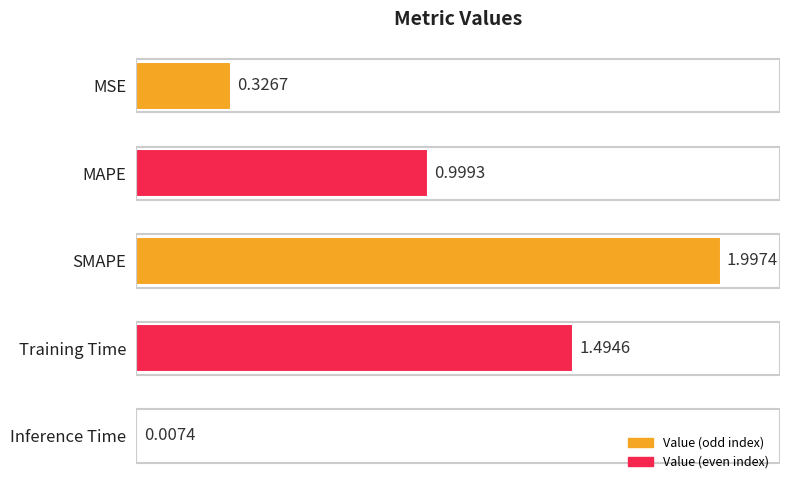

What is the maximum value shown in the chart?

2.0